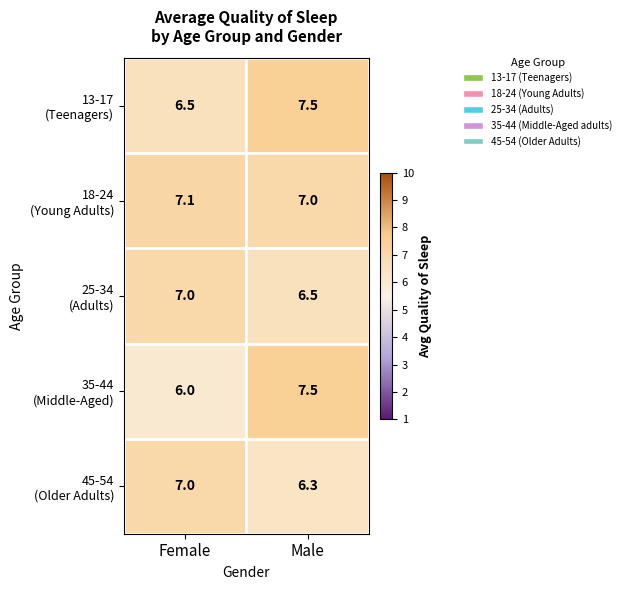

What is the smallest value displayed?

6.0